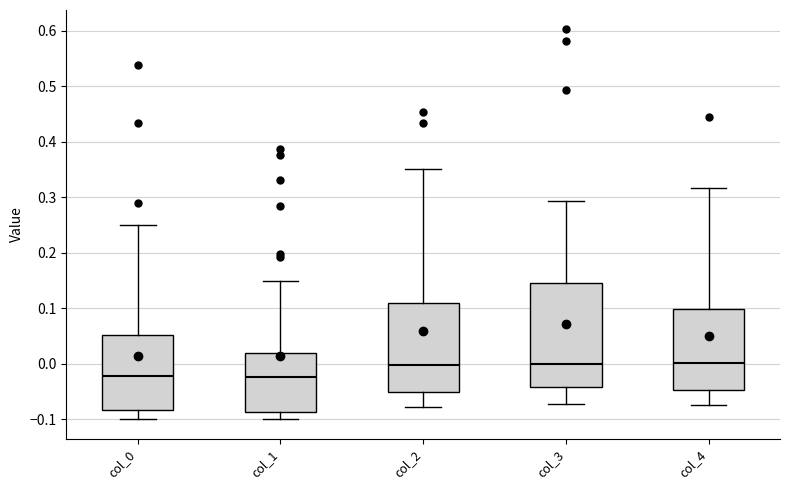

Reading left to right, transcribe this box plot: for each box, give where its median line is, the range the box spans, and where its two whiskers end, as read against the y-axis. The values are not printed on the chart, so give them approximately, as read against the axis.

col_0: median -0.02, box -0.08 to 0.05, whiskers -0.10 to 0.25
col_1: median -0.02, box -0.09 to 0.02, whiskers -0.10 to 0.15
col_2: median 0.00, box -0.05 to 0.11, whiskers -0.08 to 0.35
col_3: median 0.00, box -0.04 to 0.15, whiskers -0.07 to 0.29
col_4: median 0.00, box -0.05 to 0.10, whiskers -0.07 to 0.32